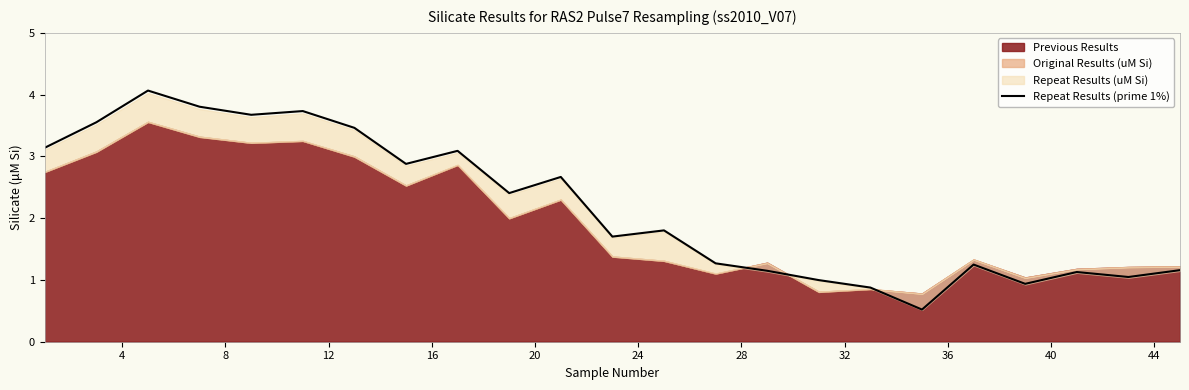

What is the maximum value for Repeat Results (prime 1%)?

4.1